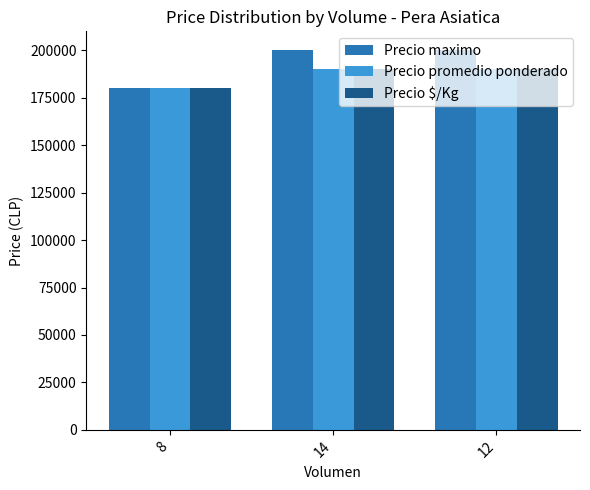

At how many categories does at least one series exceed 184991?

2